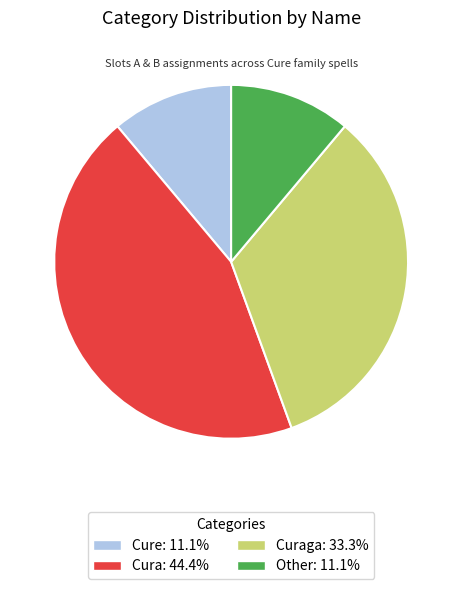

Does any single category account for the majority?

No